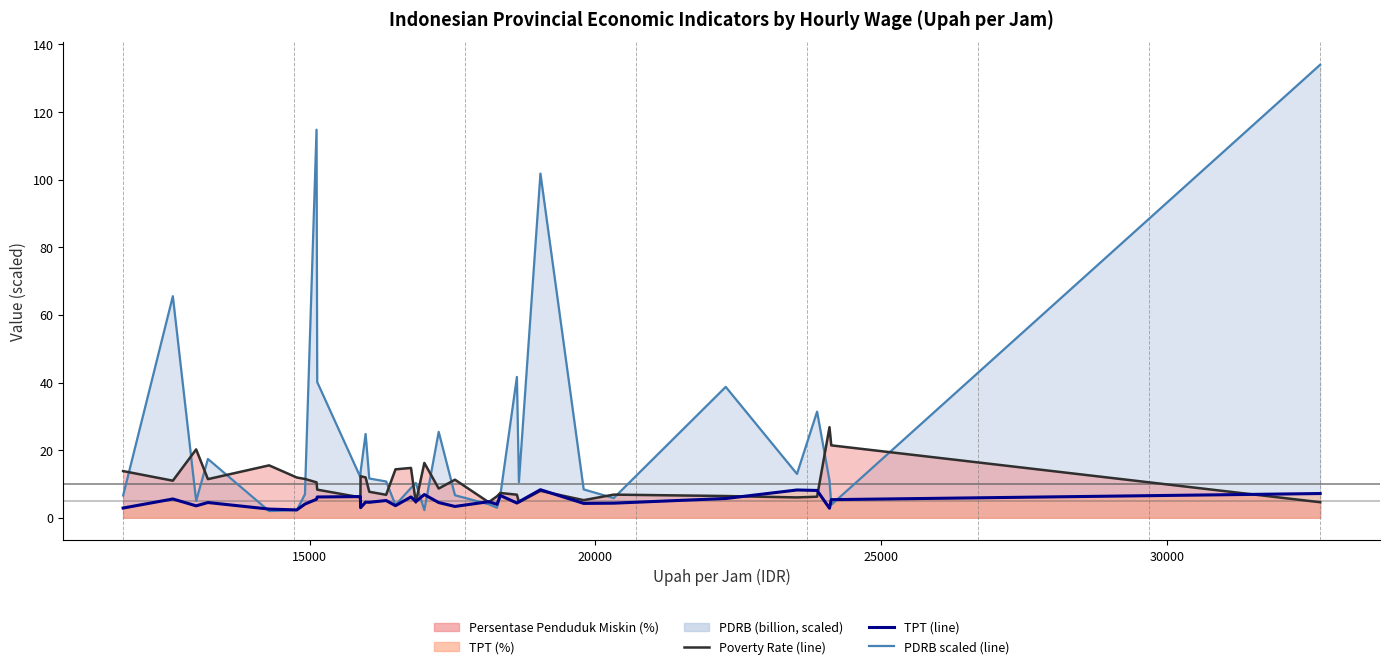

List the series in order of their overall mean, lowest first.

TPT line, Poverty Rate line, PDRB scaled line